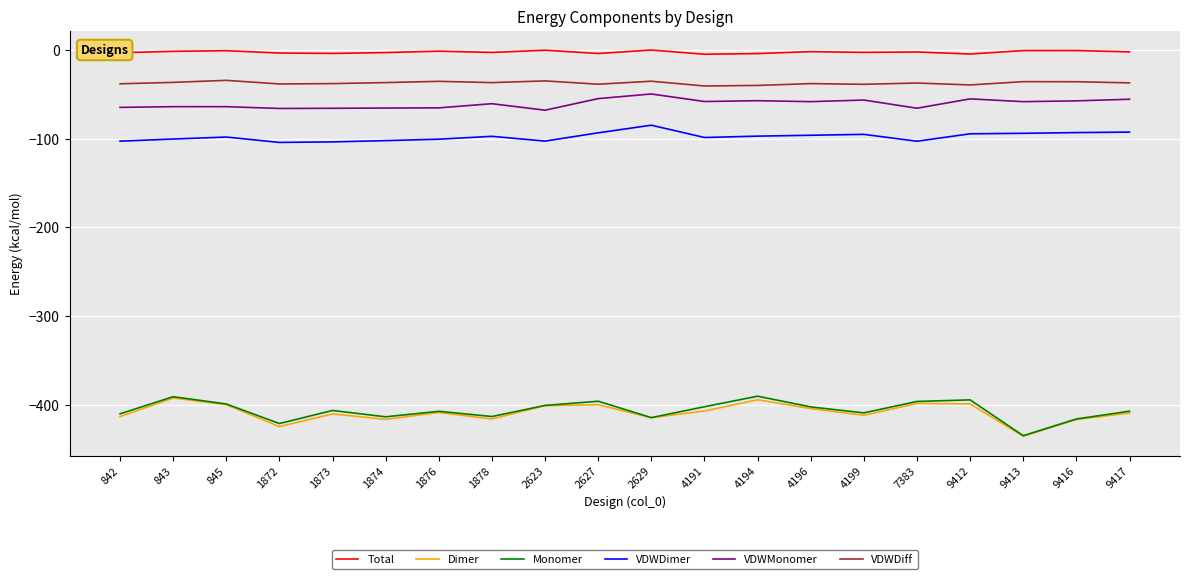

True or false: VDWDiff and Dimer intersect in this chart.

False